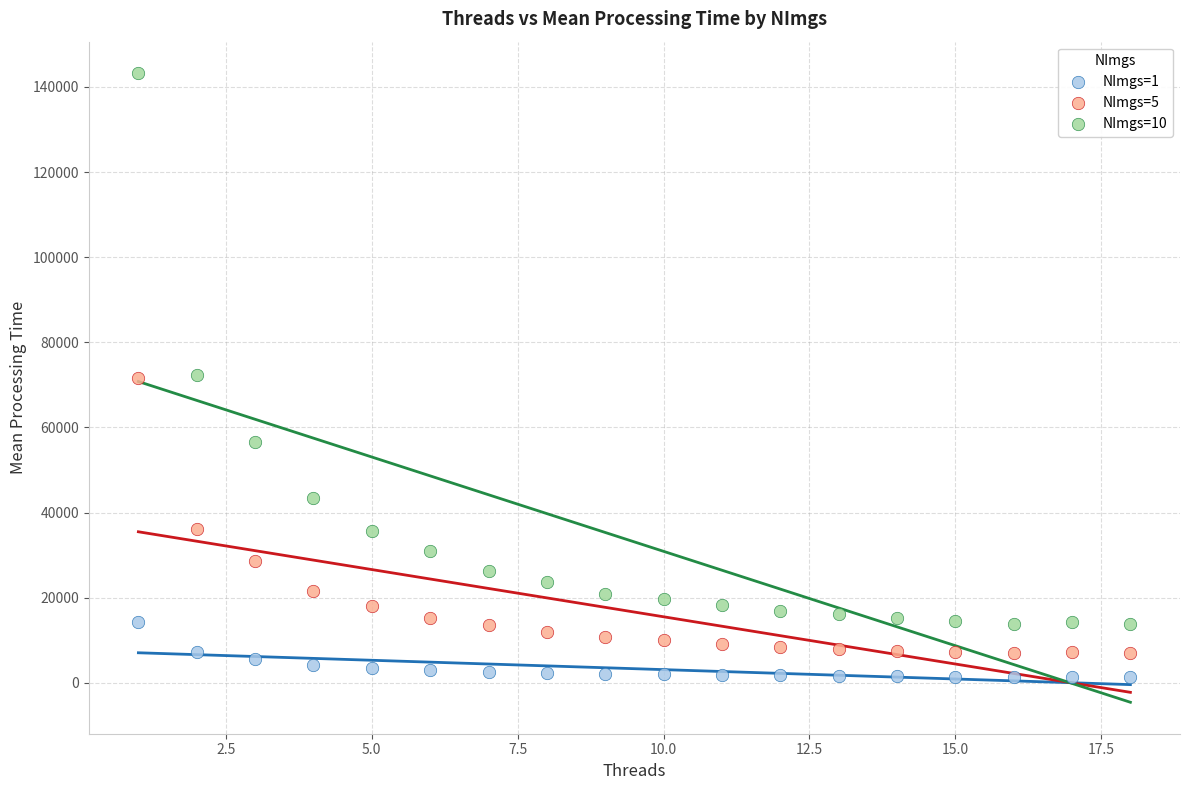

What are all the series names shown in the legend?

NImgs=1, NImgs=5, NImgs=10